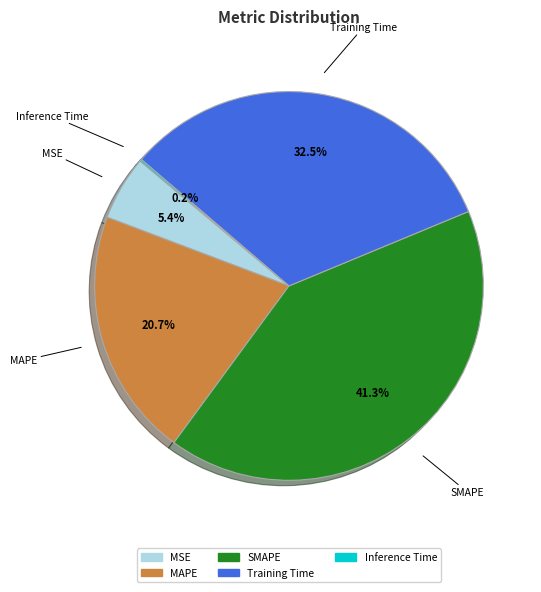

Between SMAPE and MSE, which is larger?

SMAPE